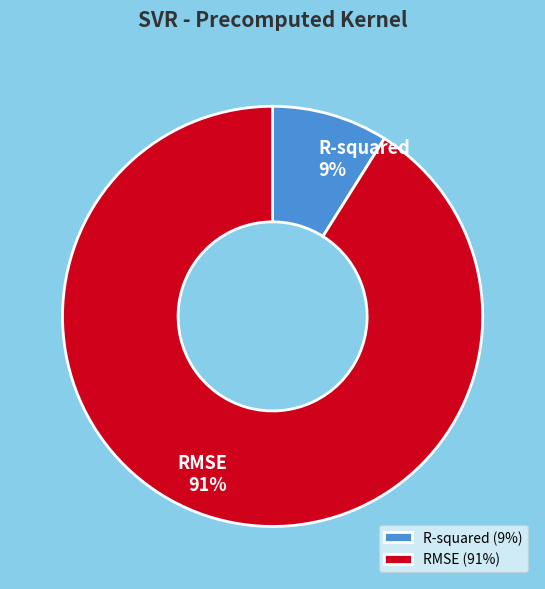

Which has a higher value, R-squared or RMSE?

RMSE